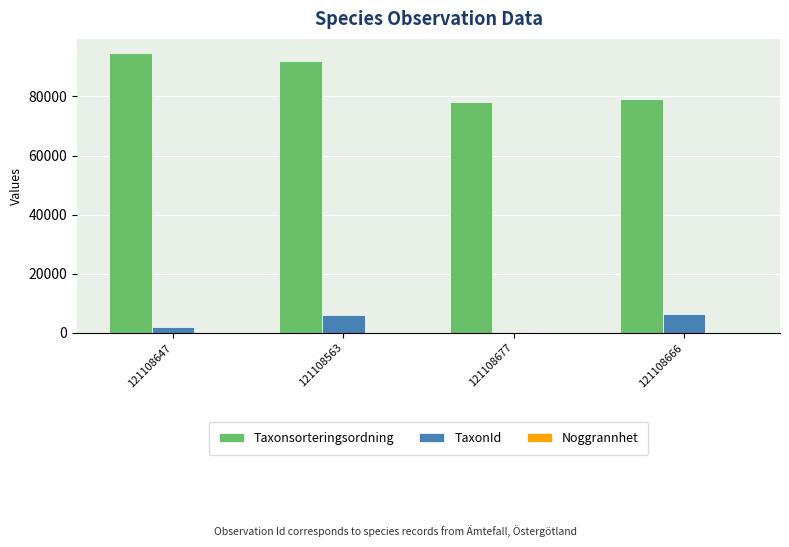

The Taxonsorteringsordning series shows 92024 at 121108563. True or false?

True